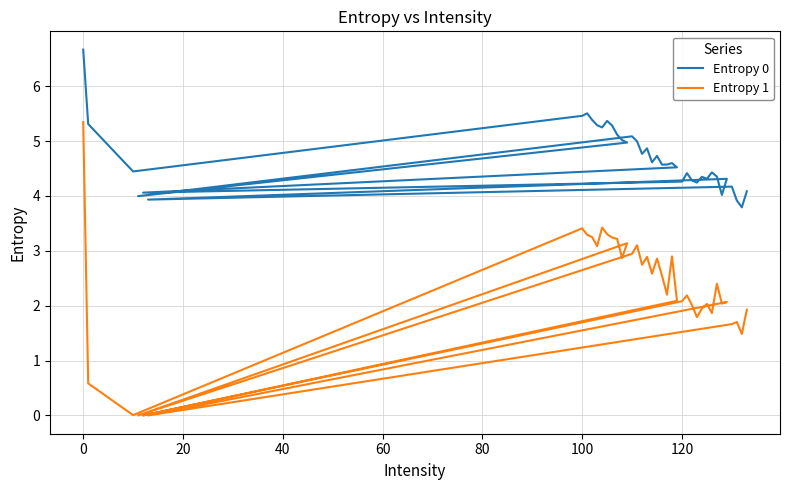

Is this an area chart (filled region under the line)?

No